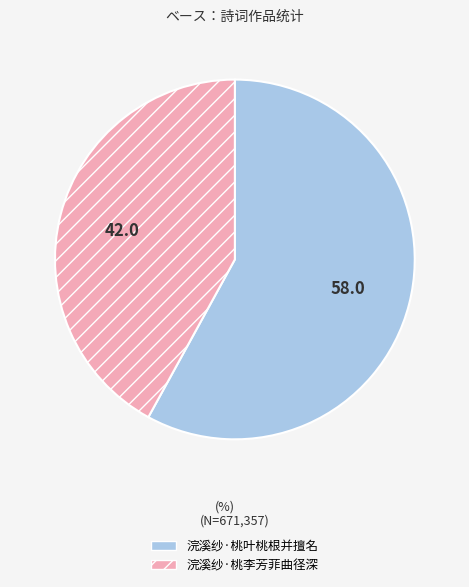

Which category has the biggest portion of the pie?

浣溪纱·桃叶桃根并擅名